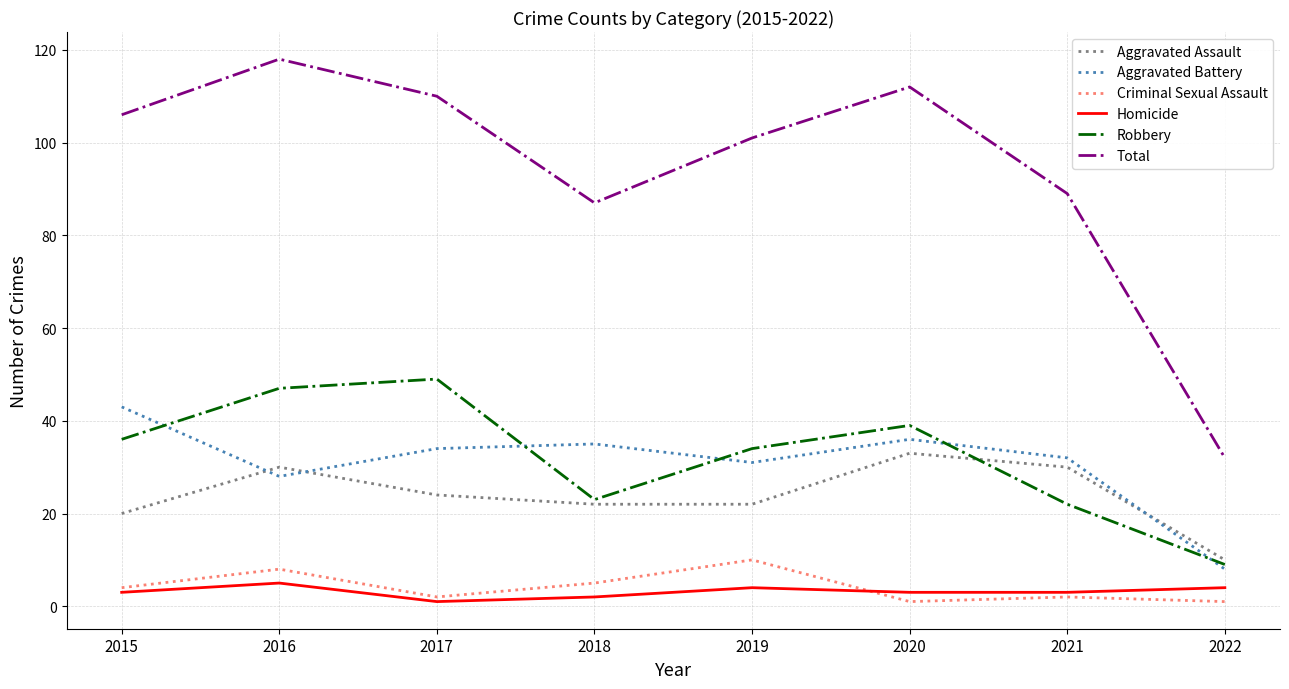

Which series has the largest total across all categories?

Total